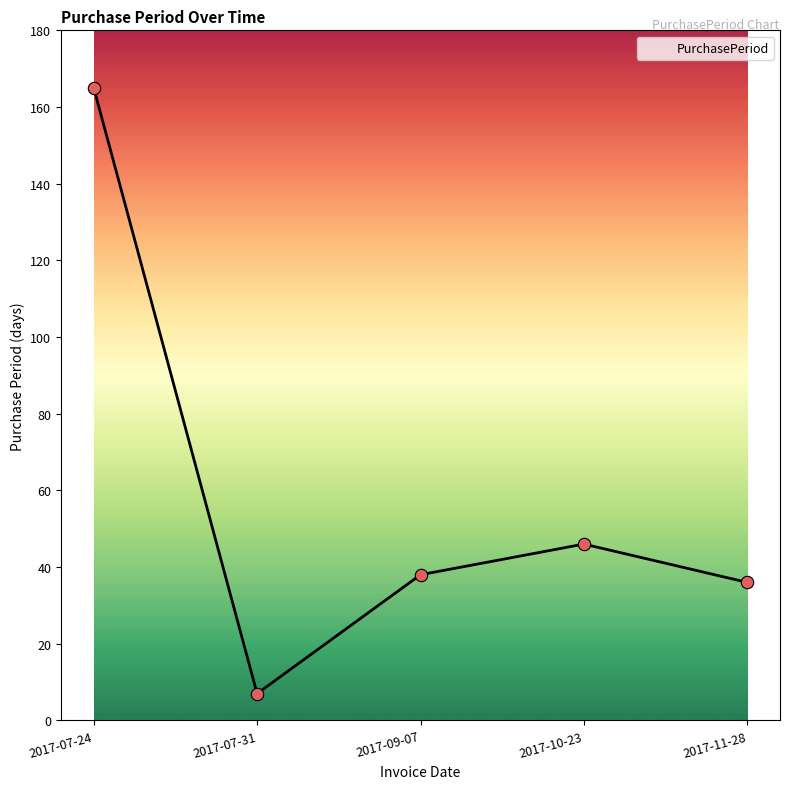

What is the ratio of the value at 2017-09-07 to the value at 2017-11-28?

1.1